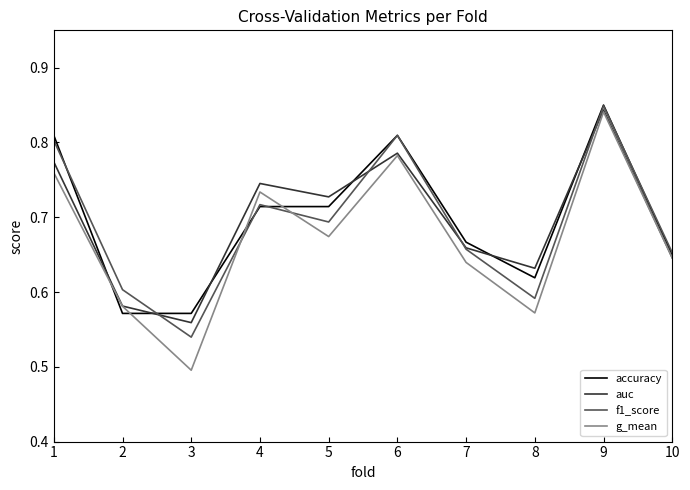

Where is f1_score nearest to the value 0?

3